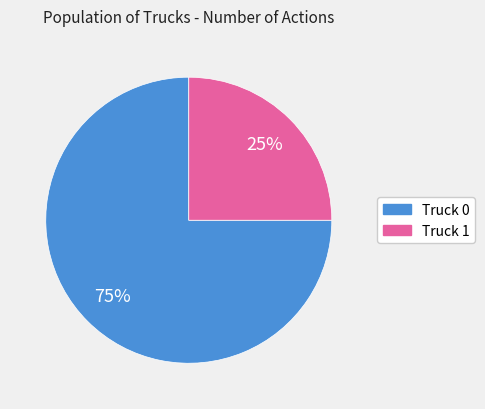

Between Truck 1 and Truck 0, which is larger?

Truck 0